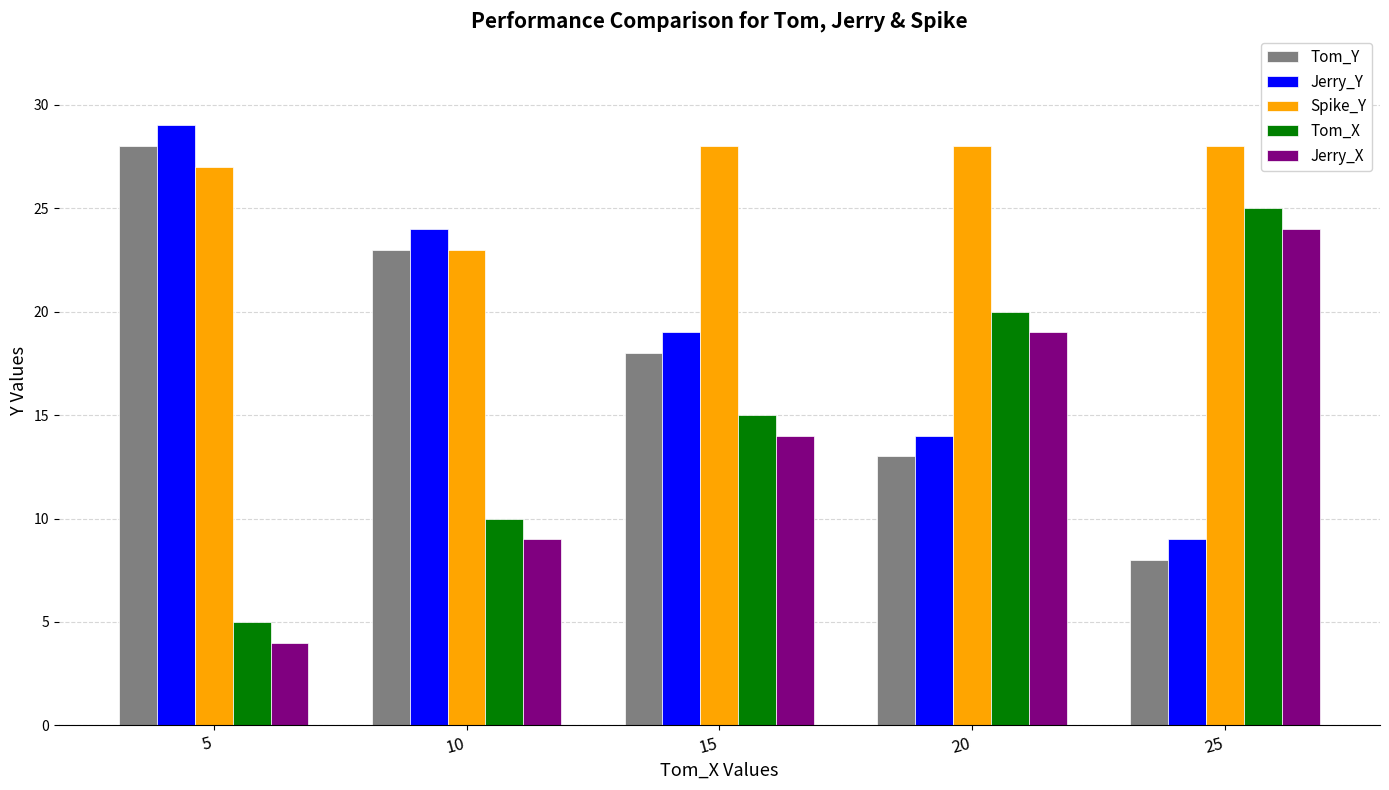

Reading left to right, extract all data points from this chart.

Tom_Y: 5=28	10=23	15=18	20=13	25=8
Jerry_Y: 5=29	10=24	15=19	20=14	25=9
Spike_Y: 5=27	10=23	15=28	20=28	25=28
Tom_X: 5=5	10=10	15=15	20=20	25=25
Jerry_X: 5=4	10=9	15=14	20=19	25=24